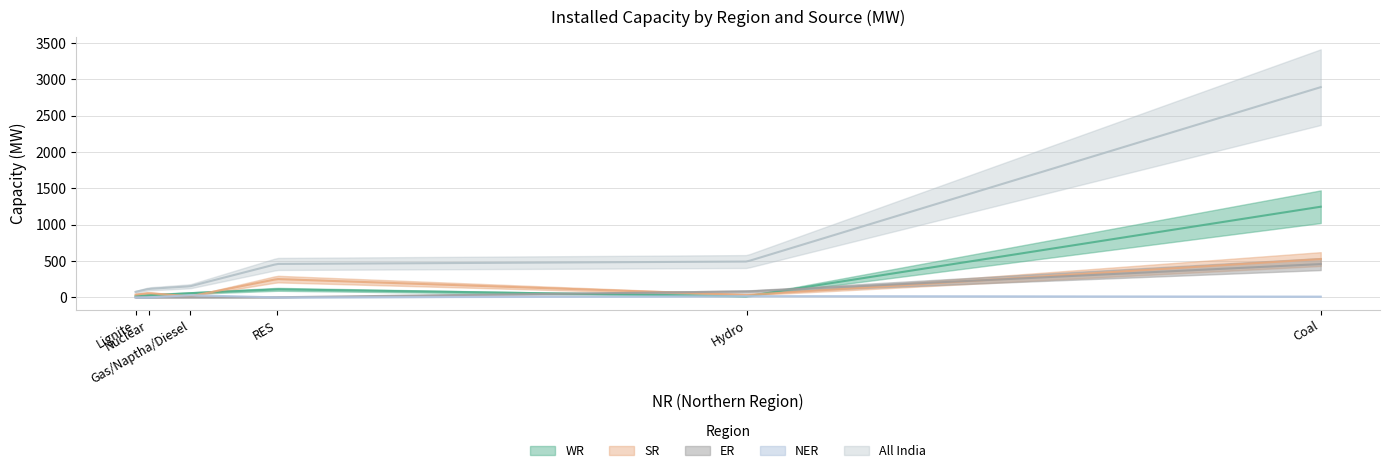

What is the difference between the second highest and second lowest values in the SR series?

218